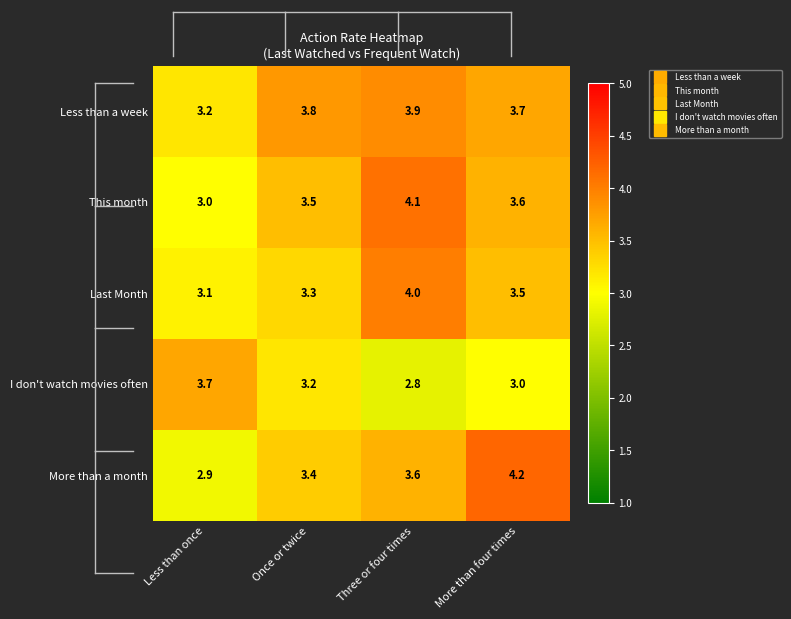

True or false: Last Month has a value of 0.9 at More than four times.

False